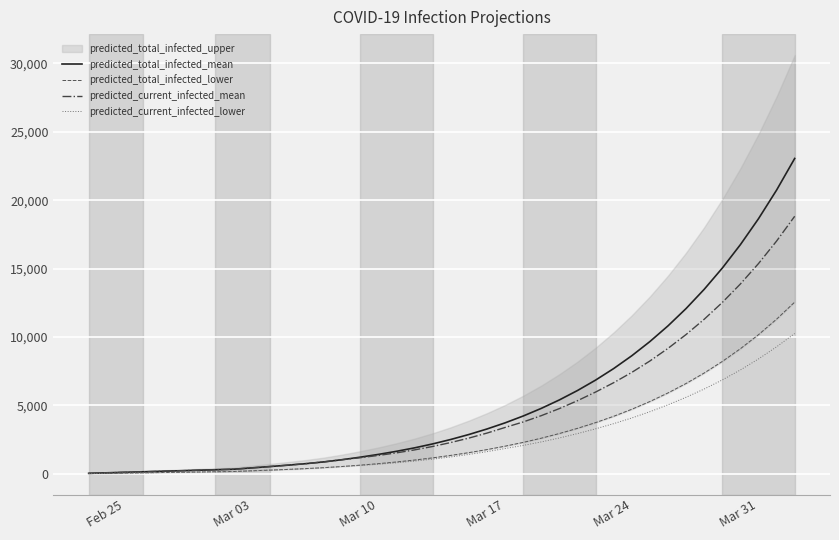

What is the highest value of the predicted_current_infected_lower series?

10258